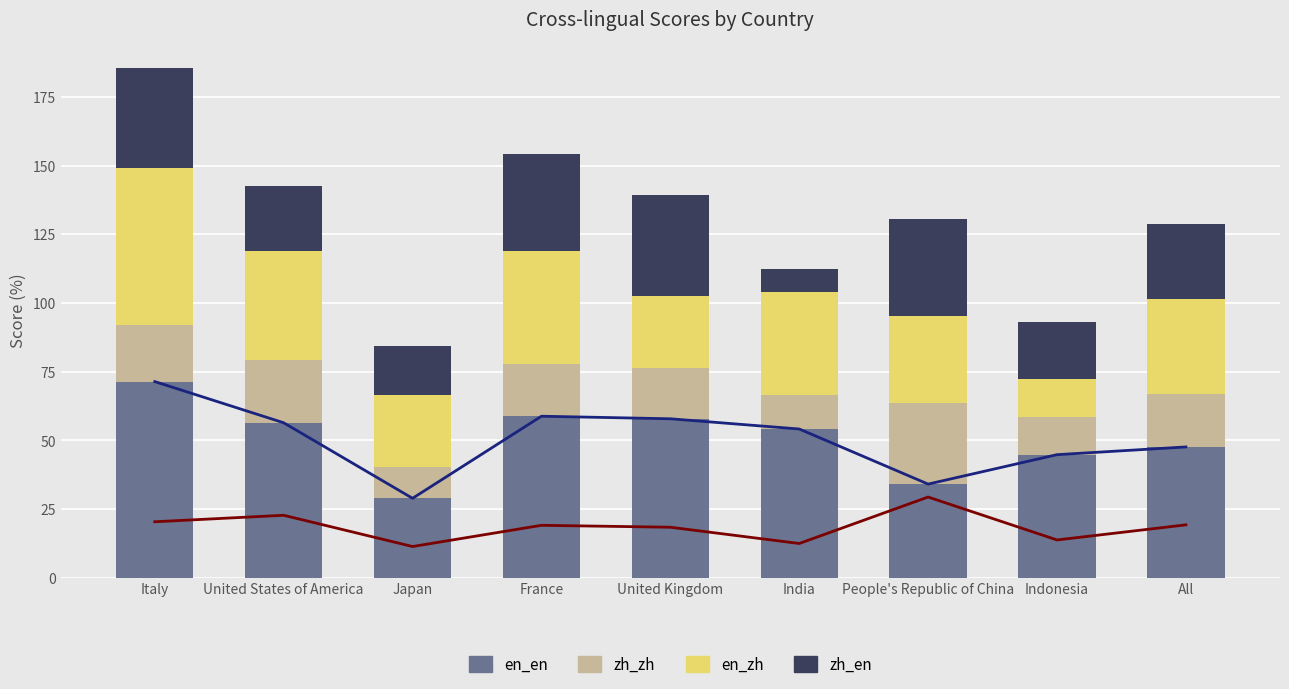

Read the en_en value at Indonesia.

44.8